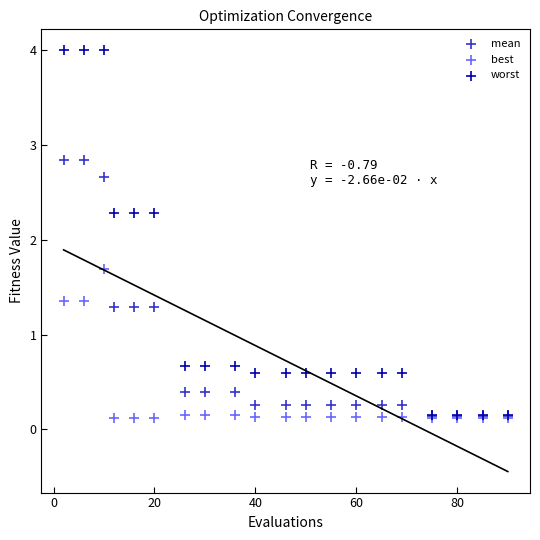

What are all the series names shown in the legend?

mean, best, worst